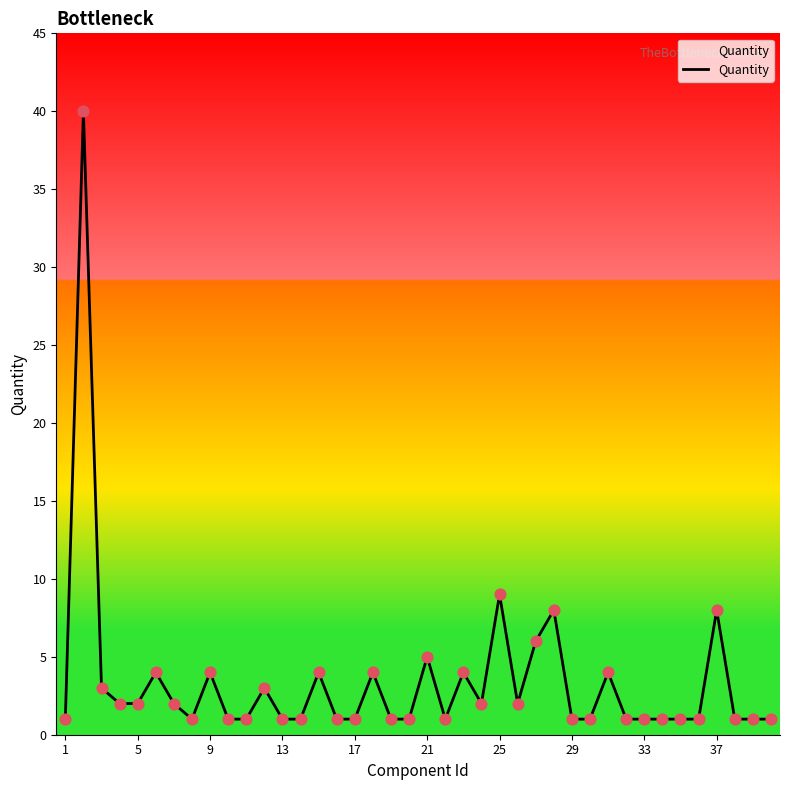

What is the difference between the maximum and minimum values?

39